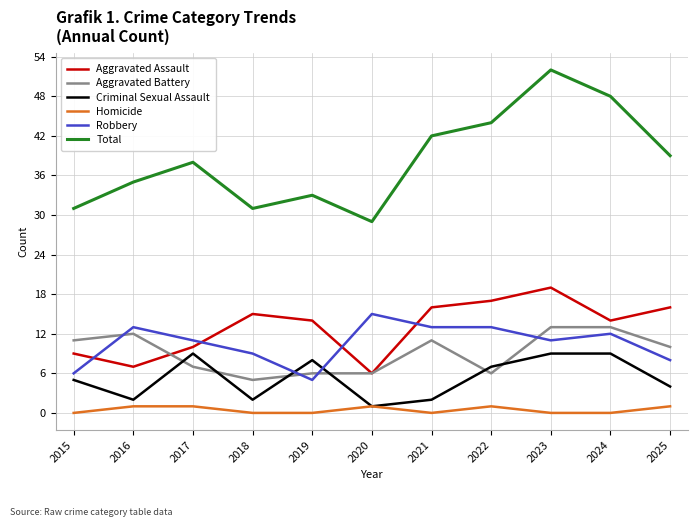

Reading right to left, transcribe all the data shown in this chart.

Aggravated Assault: 2025=16	2024=14	2023=19	2022=17	2021=16	2020=6	2019=14	2018=15	2017=10	2016=7	2015=9
Aggravated Battery: 2025=10	2024=13	2023=13	2022=6	2021=11	2020=6	2019=6	2018=5	2017=7	2016=12	2015=11
Criminal Sexual Assault: 2025=4	2024=9	2023=9	2022=7	2021=2	2020=1	2019=8	2018=2	2017=9	2016=2	2015=5
Homicide: 2025=1	2024=0	2023=0	2022=1	2021=0	2020=1	2019=0	2018=0	2017=1	2016=1	2015=0
Robbery: 2025=8	2024=12	2023=11	2022=13	2021=13	2020=15	2019=5	2018=9	2017=11	2016=13	2015=6
Total: 2025=39	2024=48	2023=52	2022=44	2021=42	2020=29	2019=33	2018=31	2017=38	2016=35	2015=31